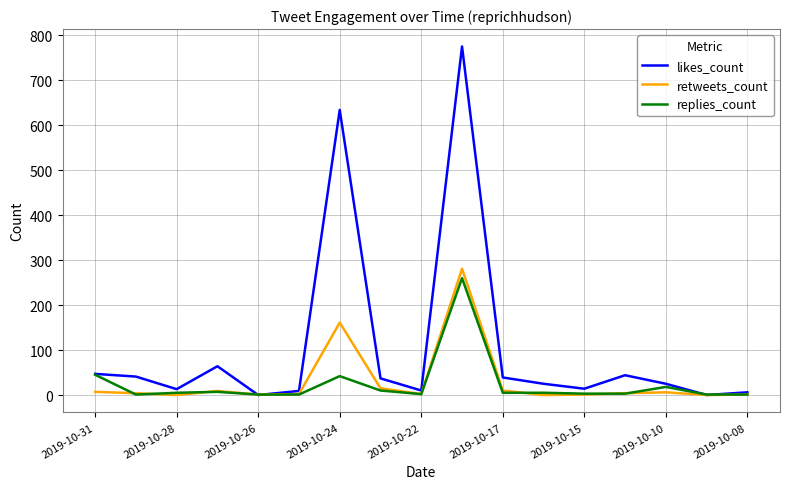

True or false: retweets_count has more than 2 interior local peaks.

True